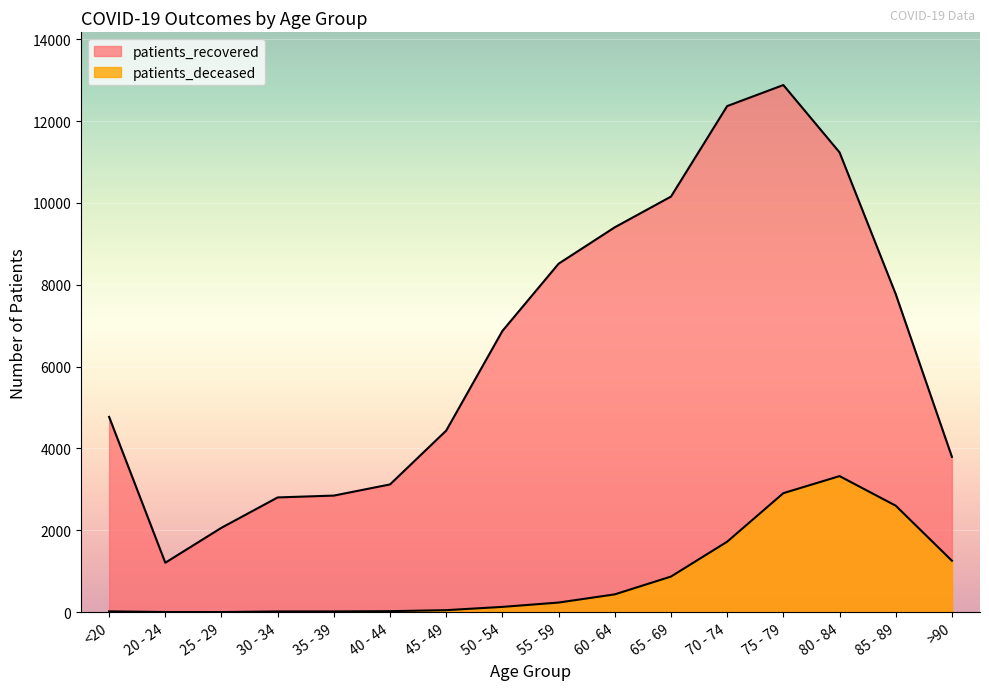

At which category does patients_deceased reach its first local peak?

80 - 84